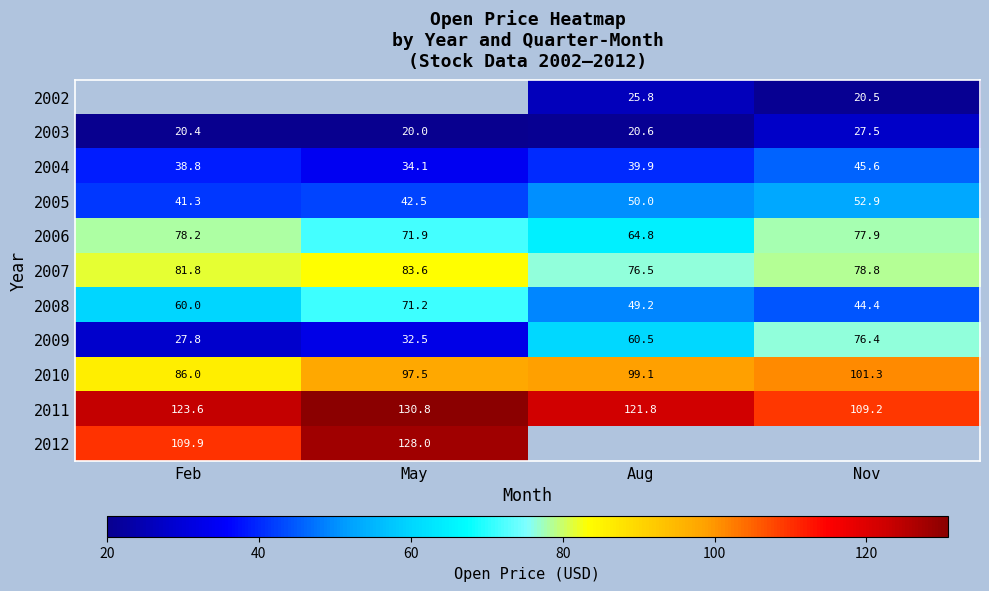

What is the minimum value shown in the chart?

20.0